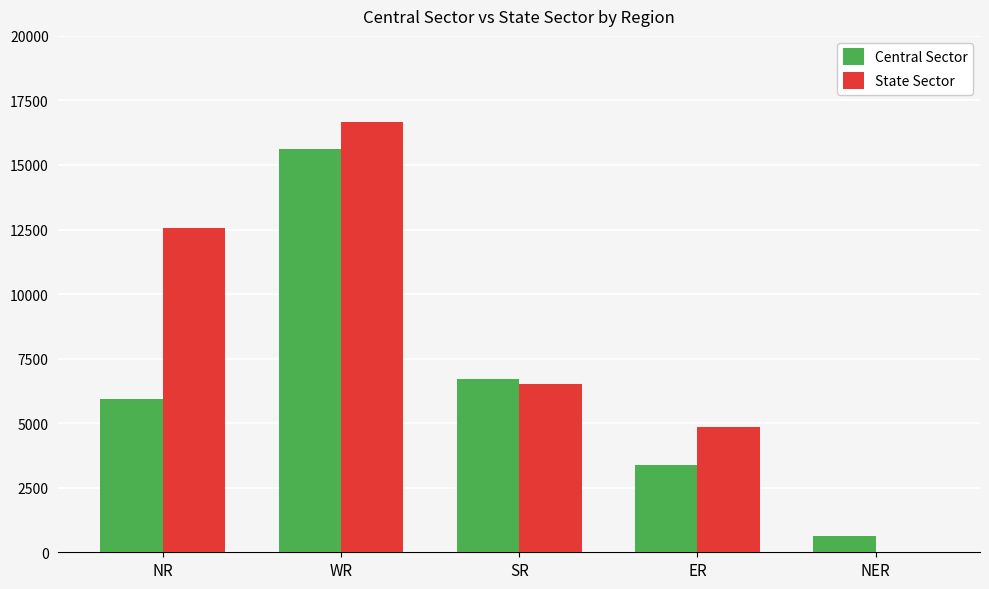

At which category is the sum across all series the highest?

WR